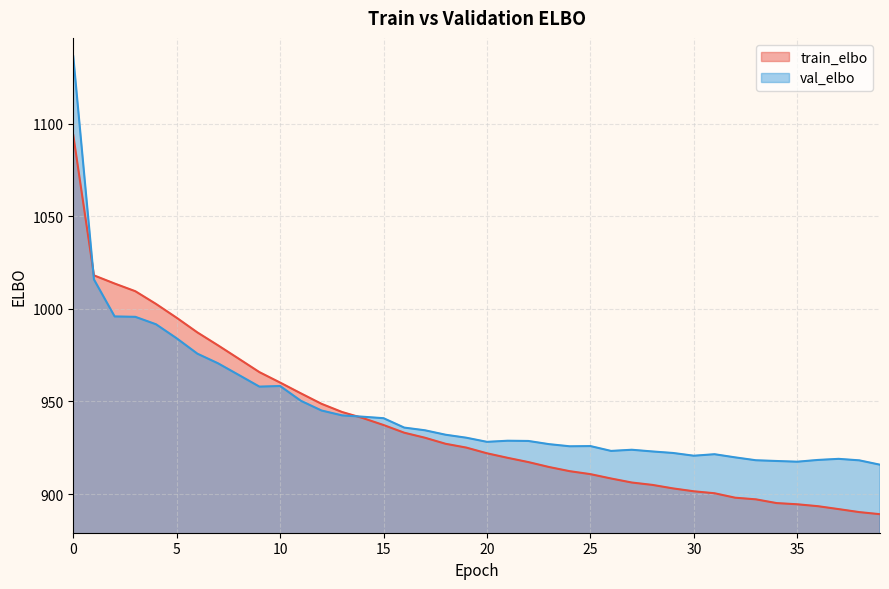

What are all the series names shown in the legend?

train_elbo, val_elbo